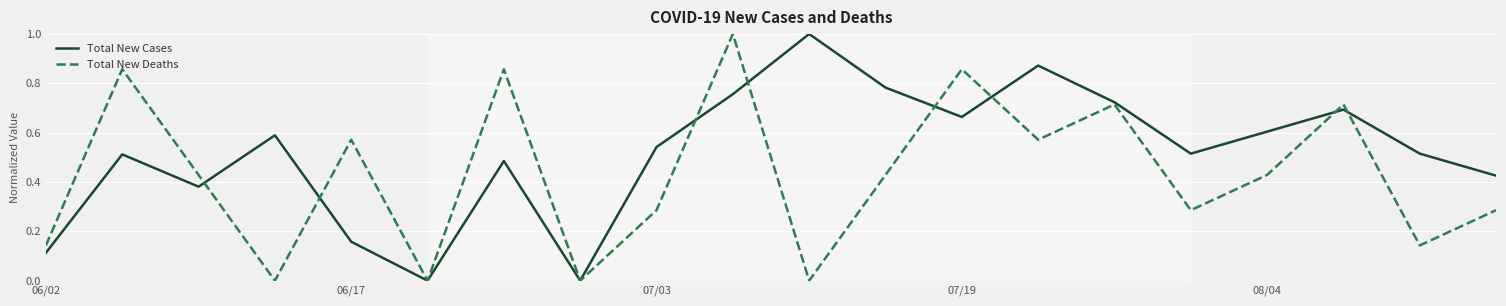

Rank the series by their average value, from lowest to highest.

Total New Deaths, Total New Cases